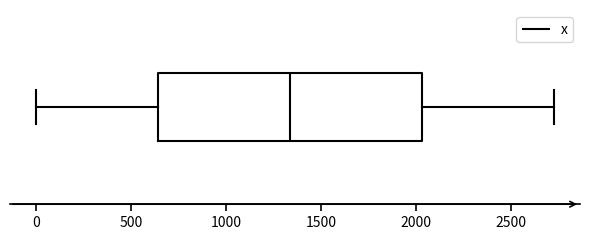

Transcribe this box plot: give where the median line is, the range the box spans, and where the two whiskers end, as read against the x-axis. The values are not printed on the chart, so give them approximately, as read against the axis.

median 1350, box 650 to 2050, whiskers 0 to 2750